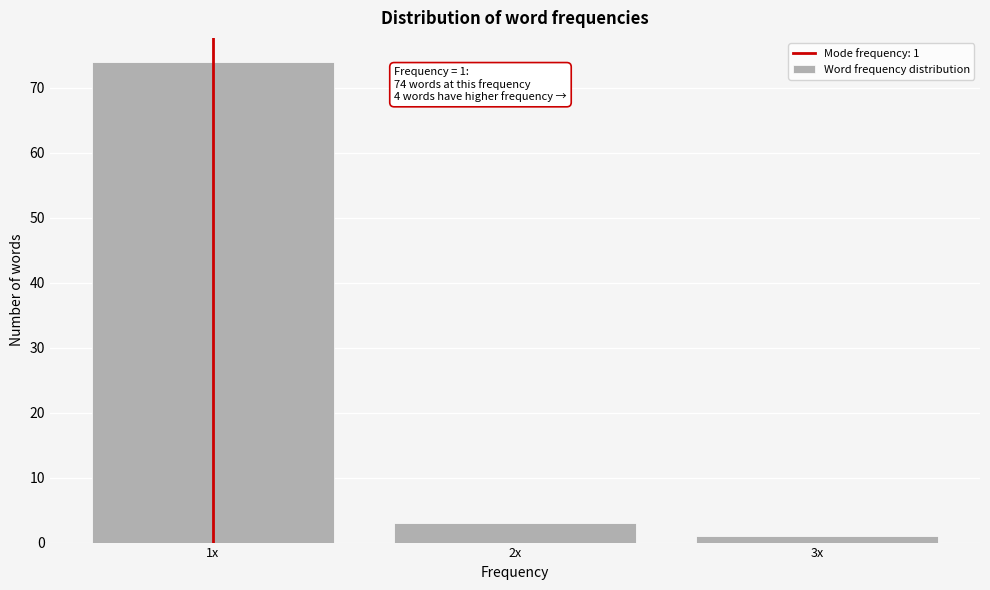

Reading left to right, what are all the values shown in this chart?

74	3	1